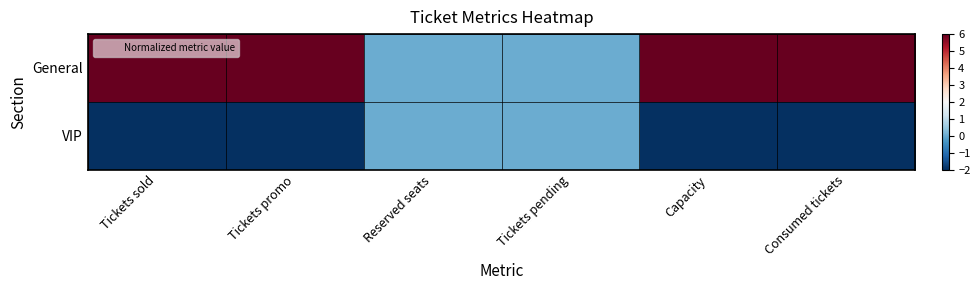

What is the total value across all series at Capacity?

4